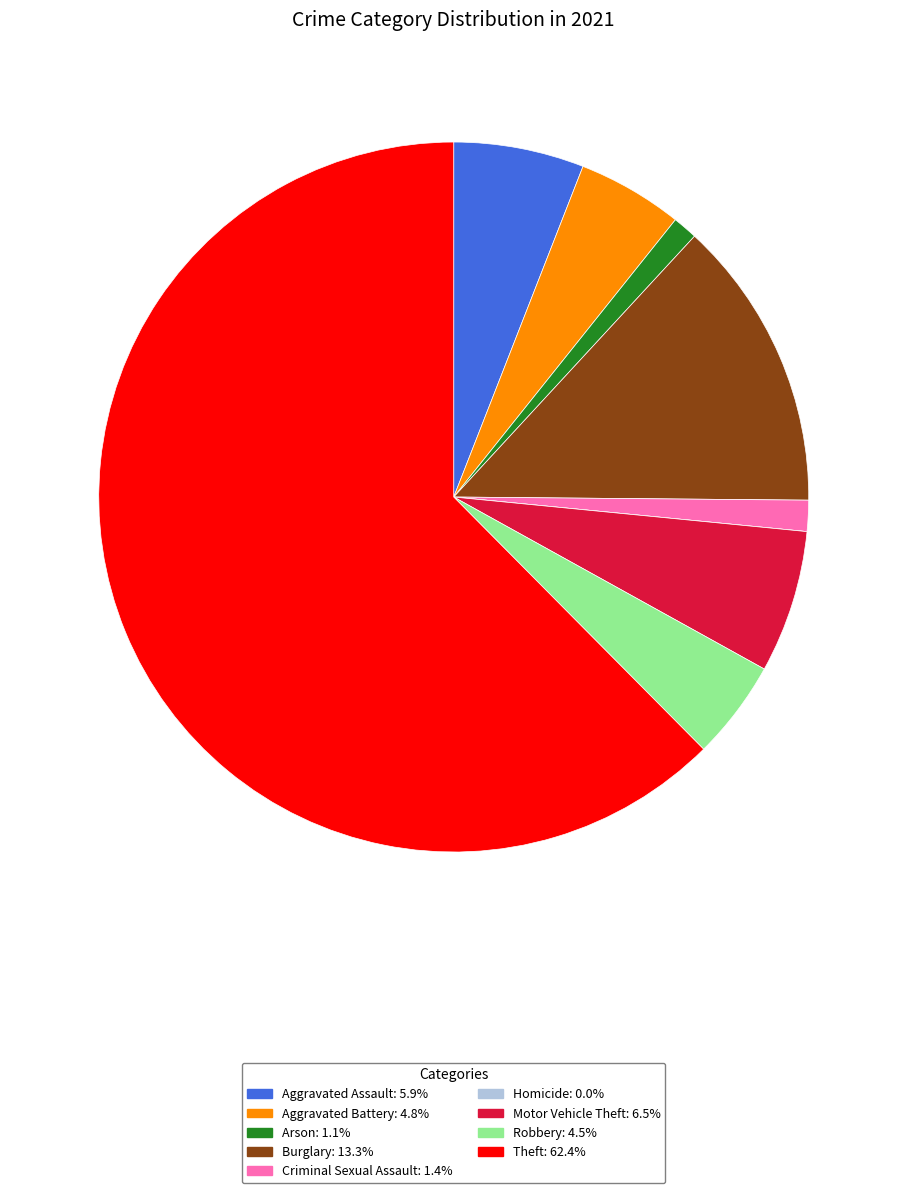

Is the sum of Motor Vehicle Theft: 6.5% and Robbery: 4.5% greater than half?

No